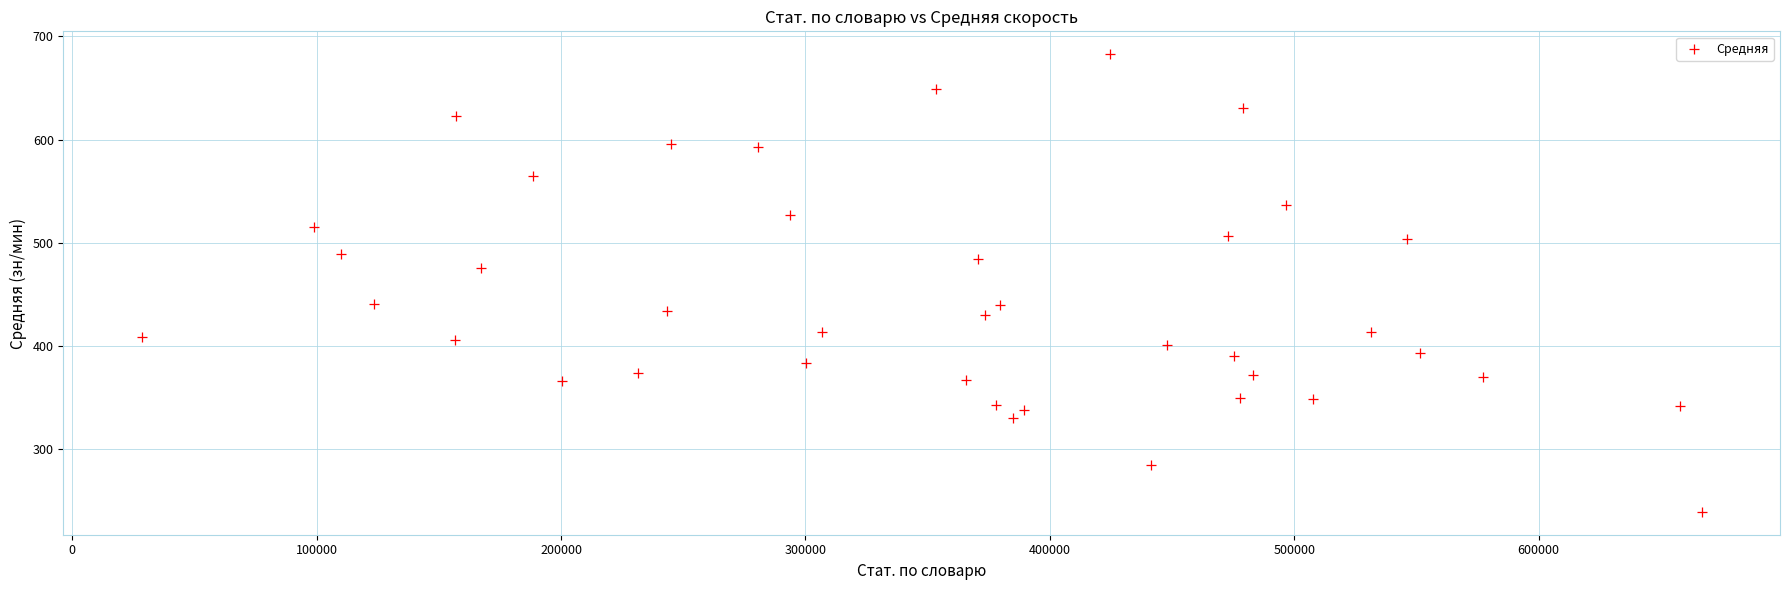

What is the range of X values (max minus min)?

638559.0